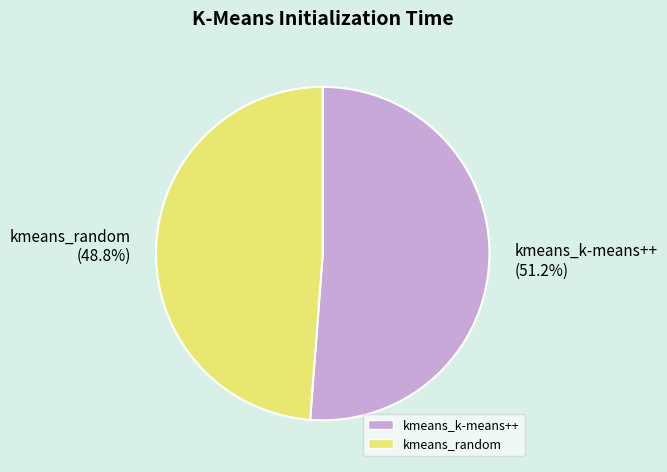

Which slice is the largest?

kmeans_k-means++